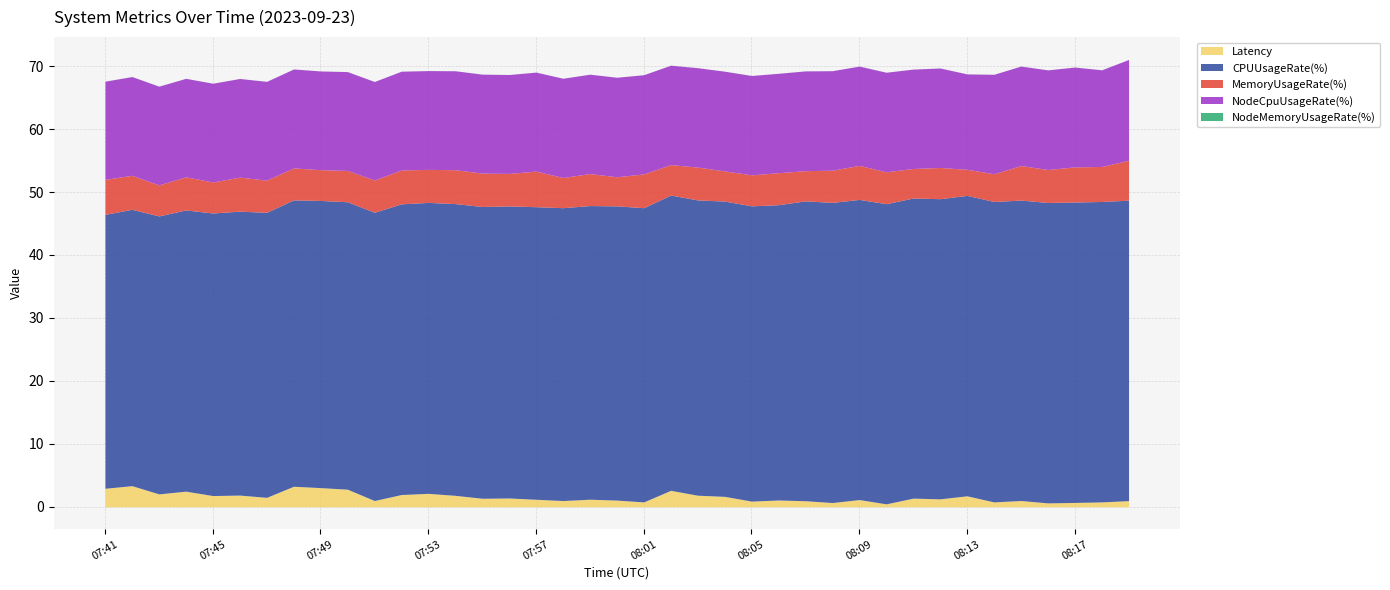

True or false: CPUUsageRate(%) and NodeMemoryUsageRate(%) cross at least once.

False